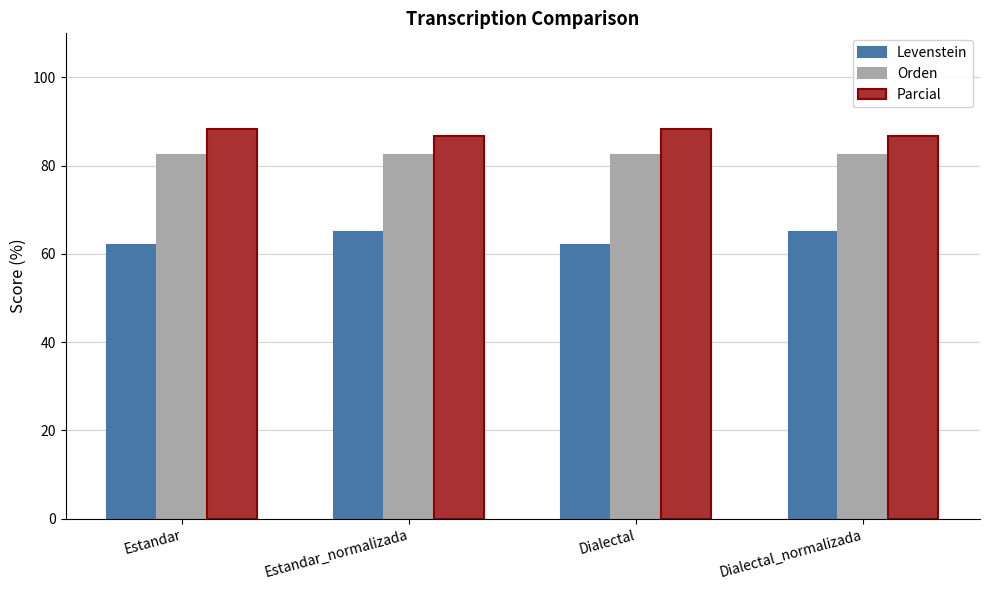

What is the highest value of the Levenstein series?

65.0